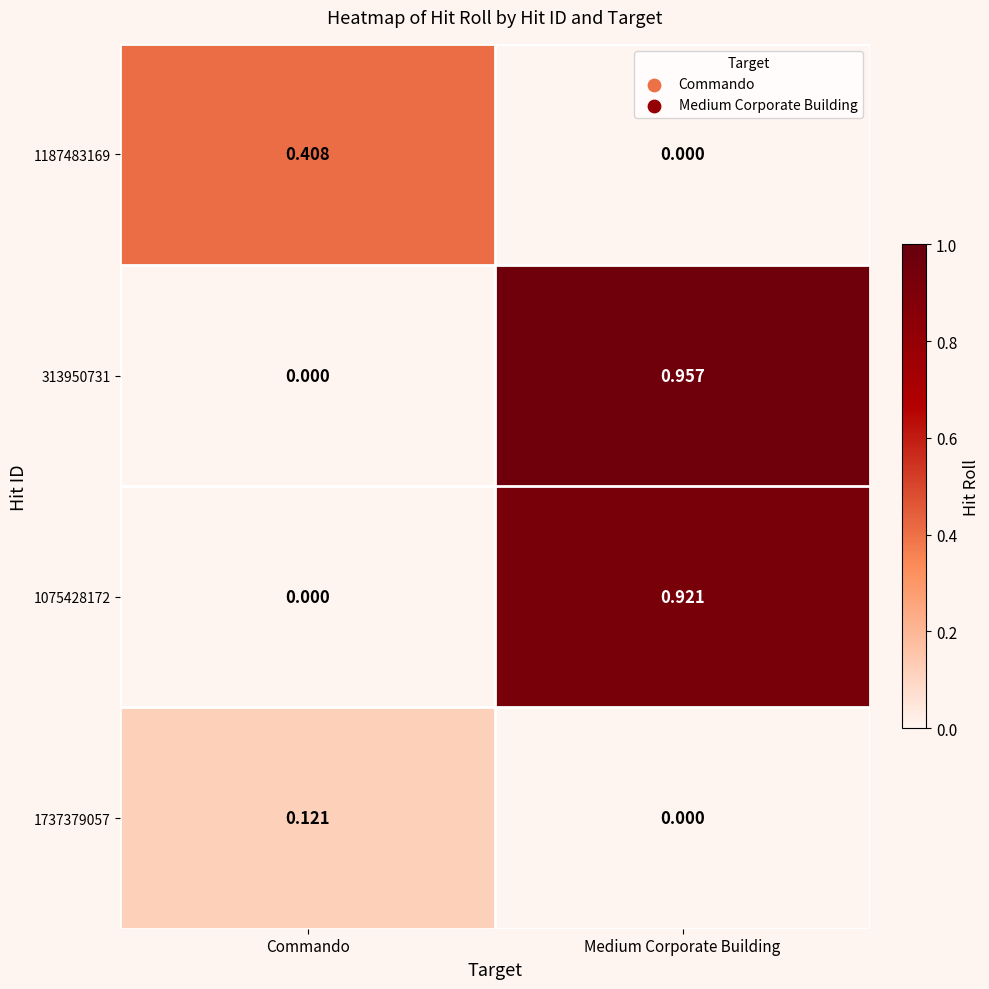

List the labels in order of 1187483169 value, largest first.

Commando, Medium Corporate Building